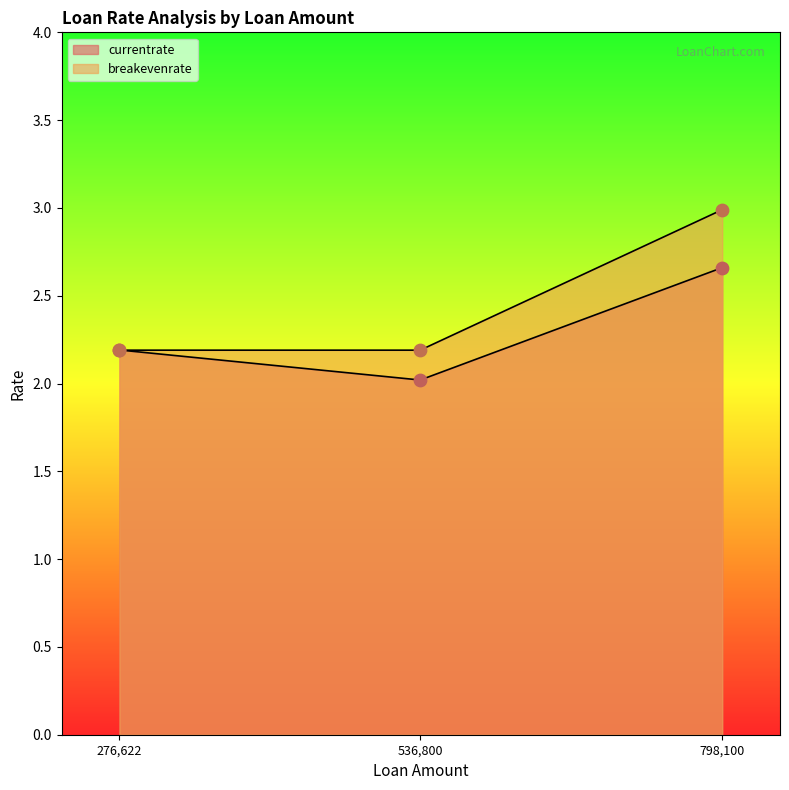

At which category is the sum across all series the highest?

798100